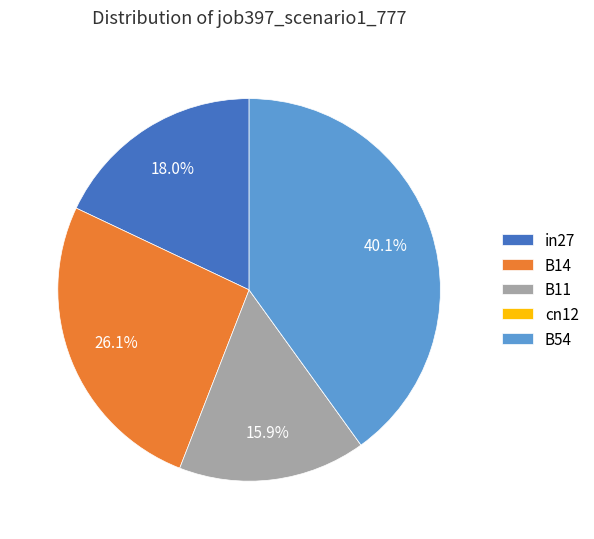

What percentage is NOT represented by B14?

73.9%